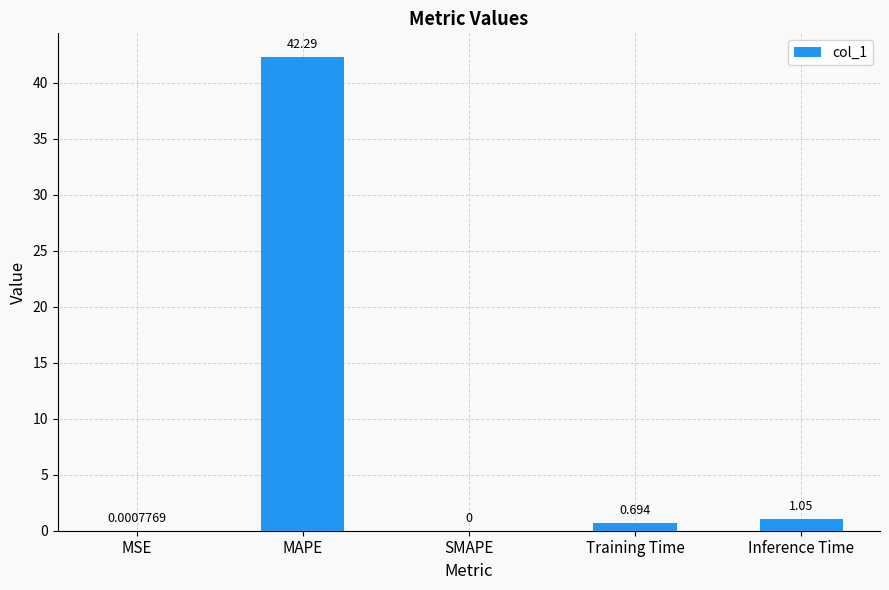

What is the difference between the values at MAPE and SMAPE?

42.3